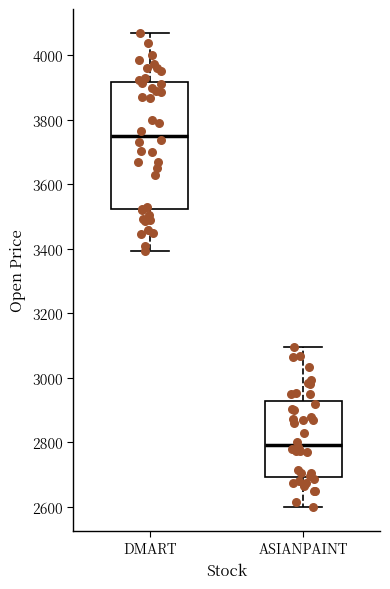

Where does the median line of the box for DMART sit on the y-axis? The values are not printed on the chart, so give them approximately, as read against the axis.

3760